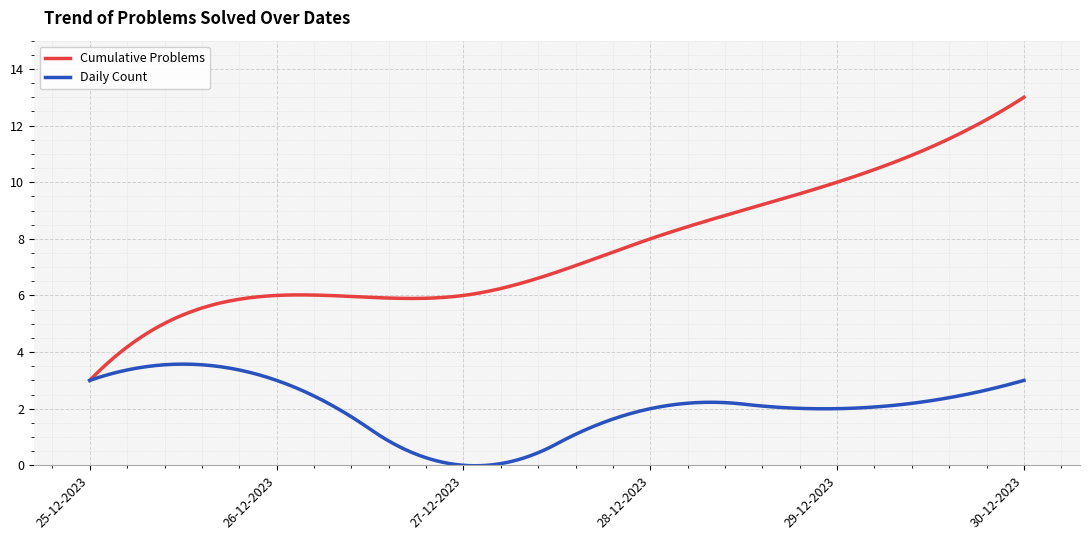

Which series has the largest total across all categories?

Cumulative Problems